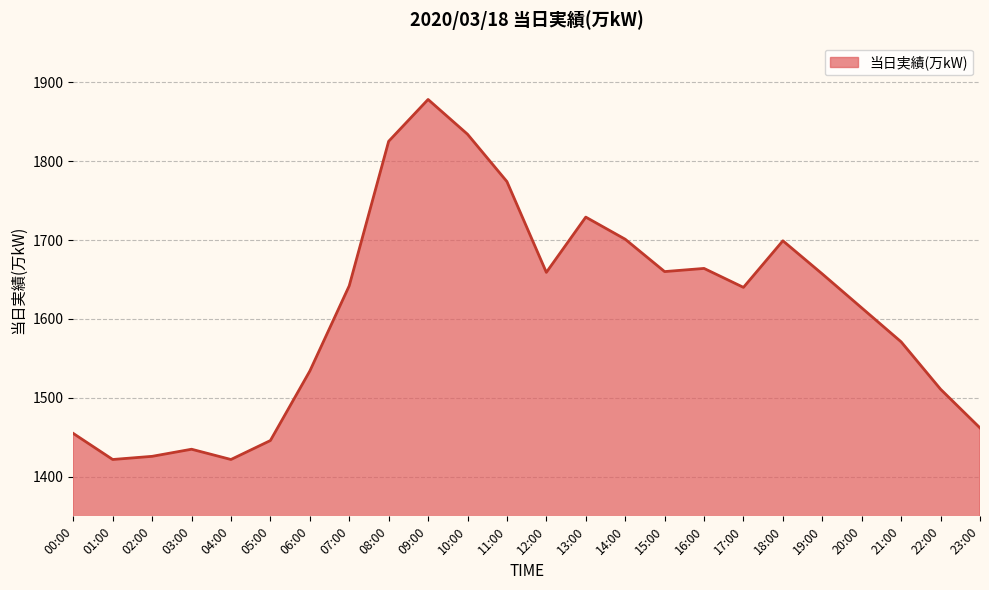

How many lines are shown in the chart?

1